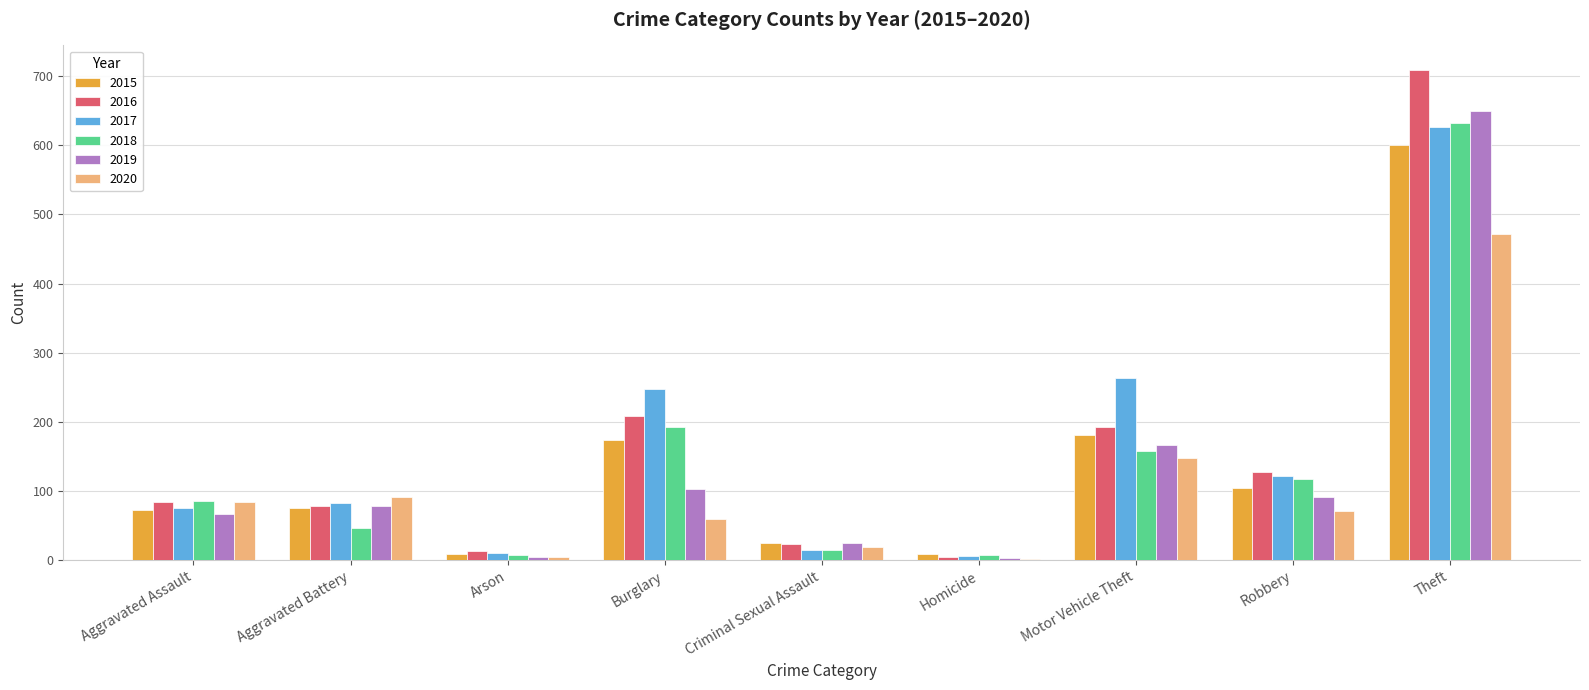

True or false: 2019 has a value of 166 at Motor Vehicle Theft.

True